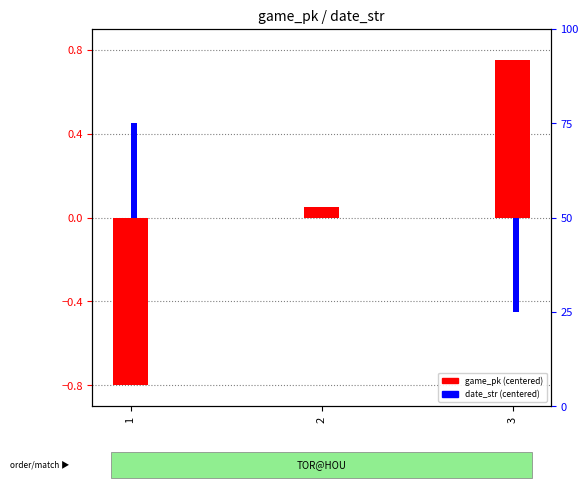

Reading left to right, what are all the values shown in this chart?

game_pk: 1=-0.8	2=0.1	3=0.8
date_str: 1=0.5	2=0.0	3=-0.5